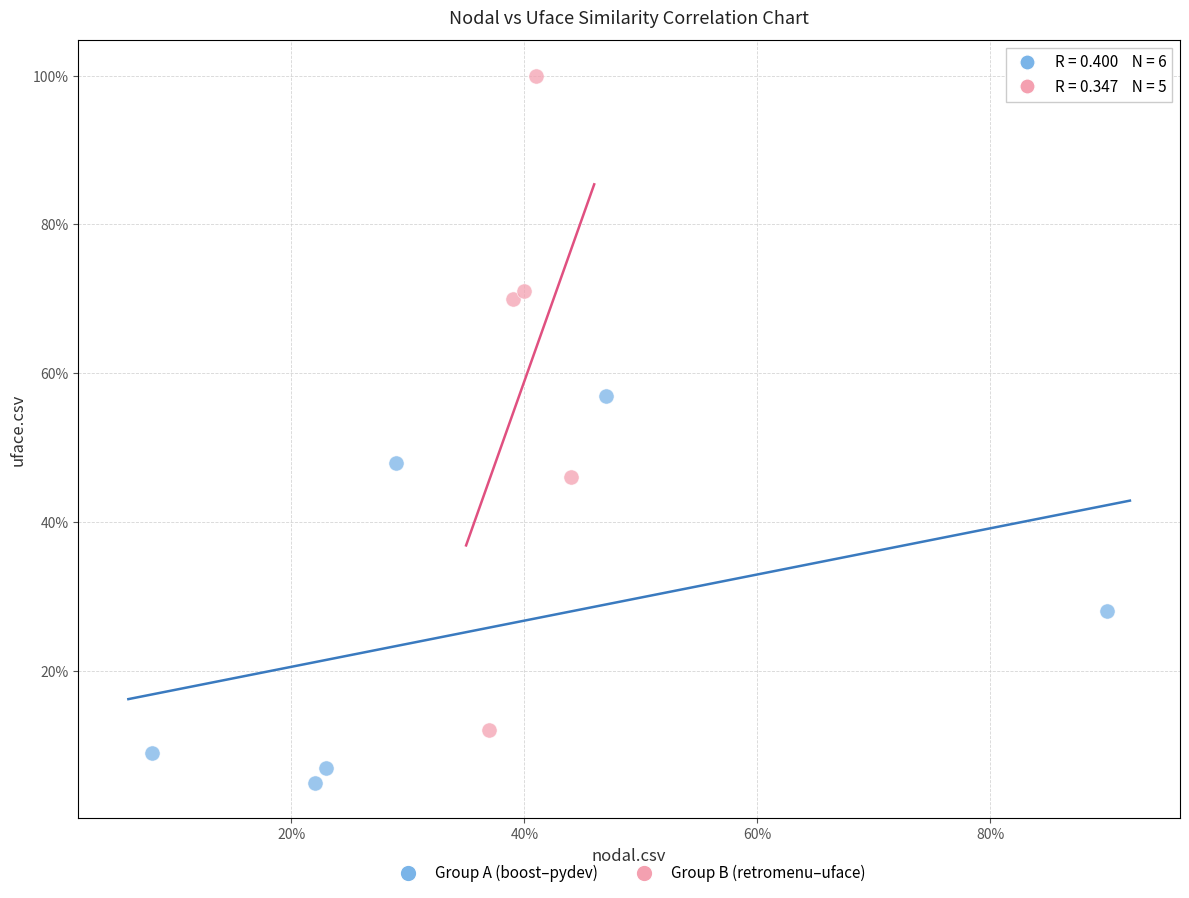

What are all the series names shown in the legend?

Group A (boost–pydev), Group B (retromenu–uface)